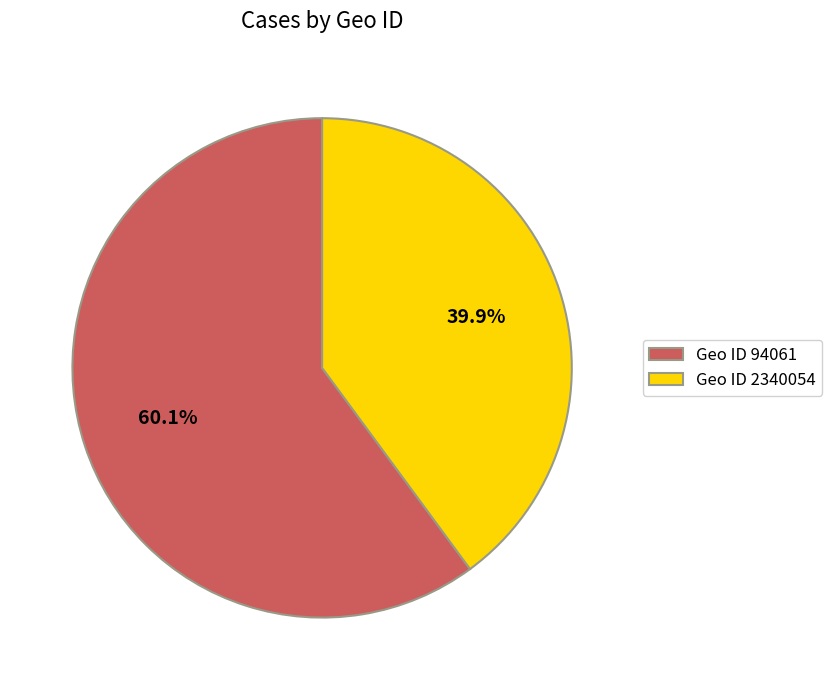

Rank the categories by value from highest to lowest.

Geo ID 94061, Geo ID 2340054